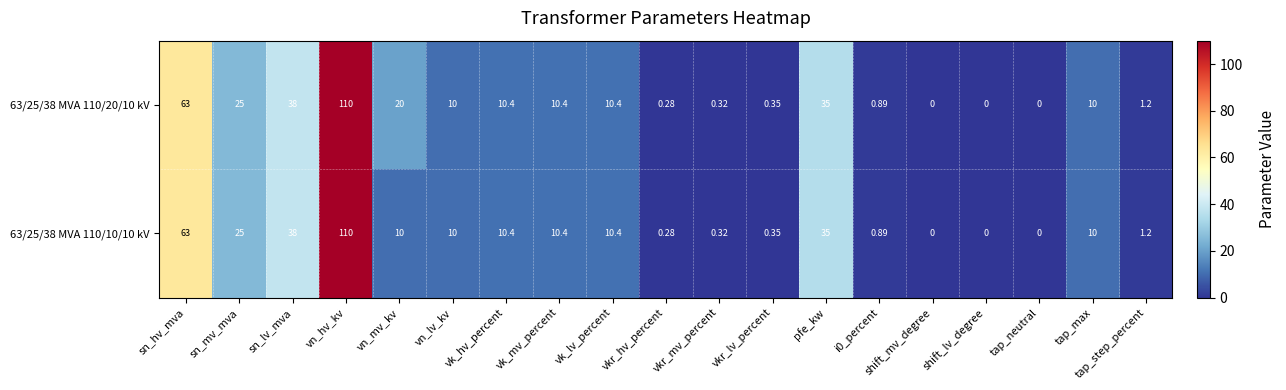

What is the maximum value shown in the chart?

110.0